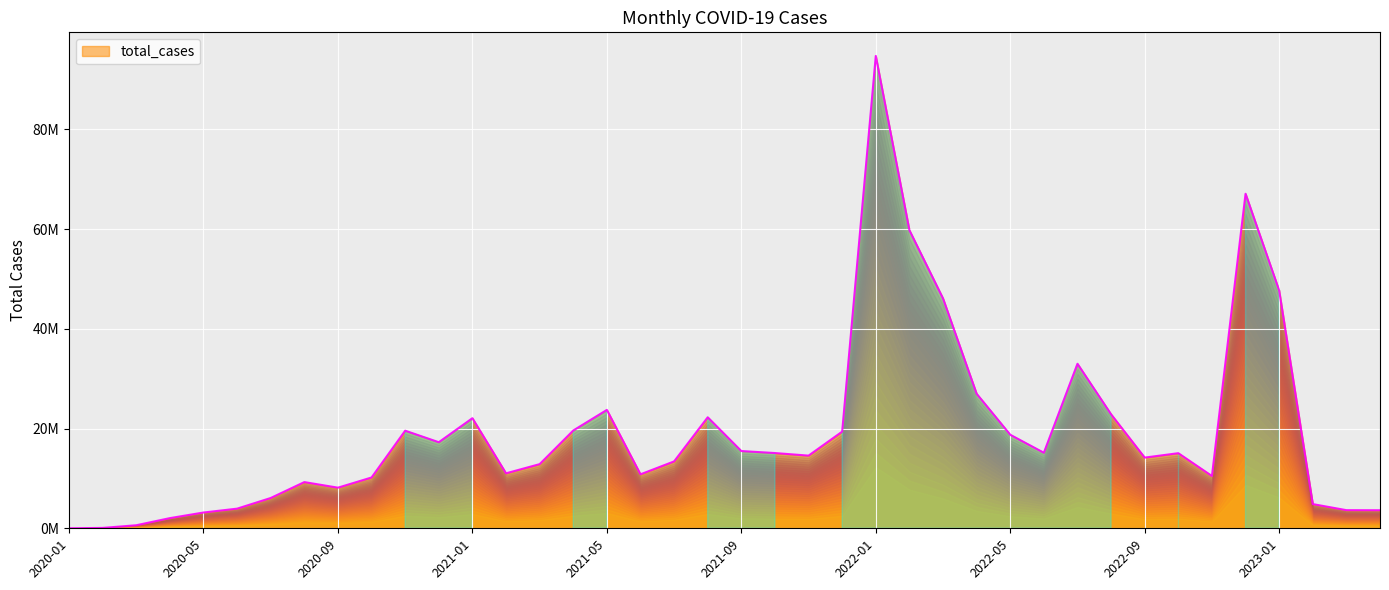

What is the label of the 20th point from the right?

2021-09